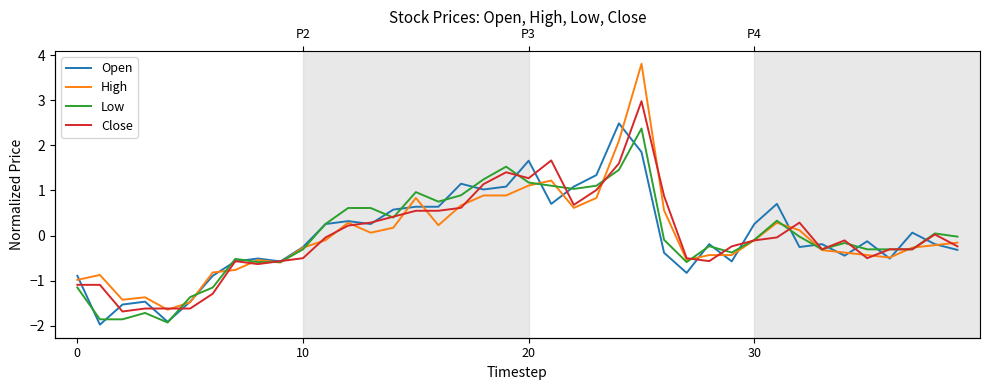

Where is High nearest to the value 1?

20